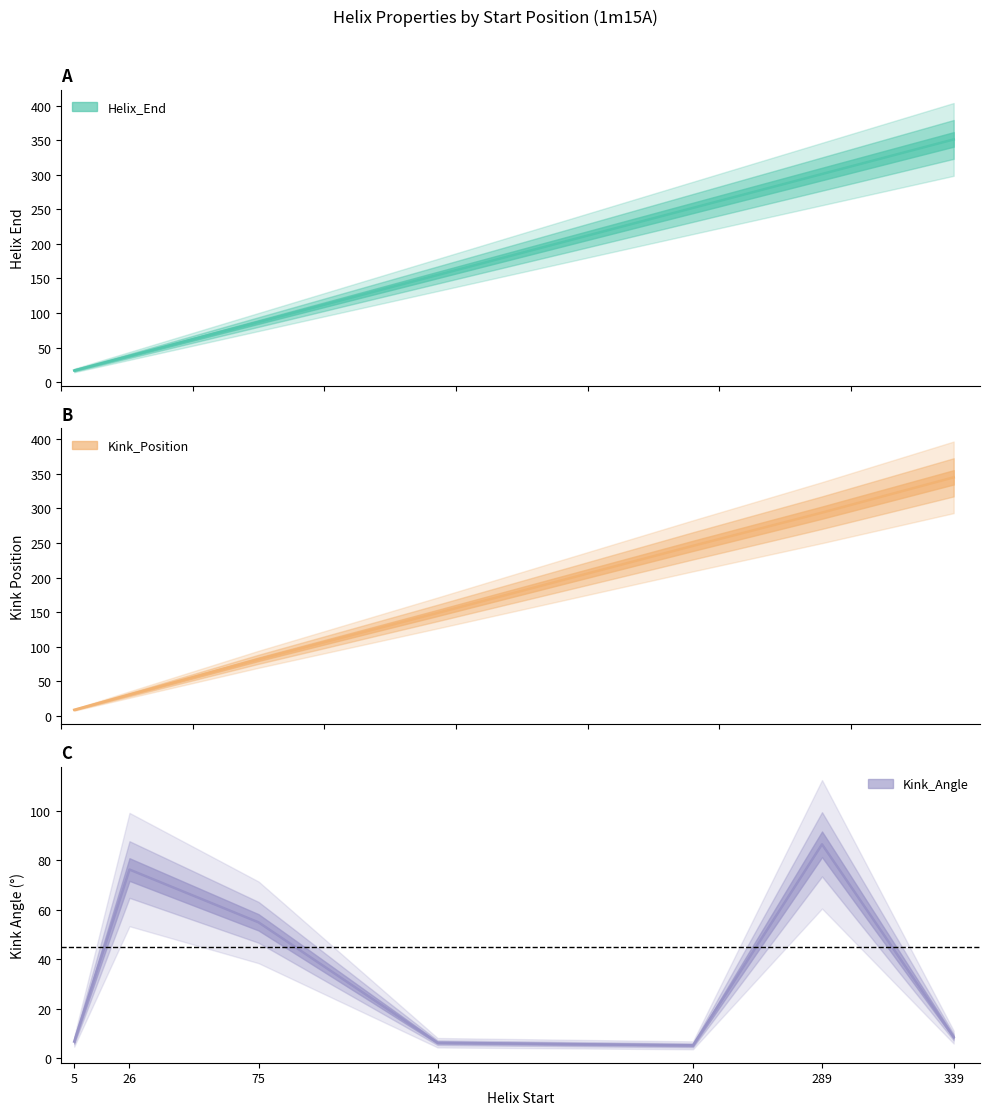

At how many categories does at least one series exceed 219?

3